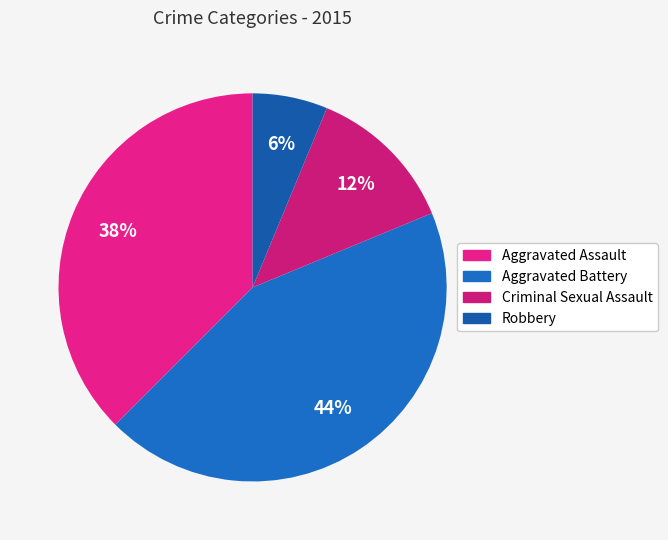

Rank the categories by value from lowest to highest.

Robbery, Criminal Sexual Assault, Aggravated Assault, Aggravated Battery